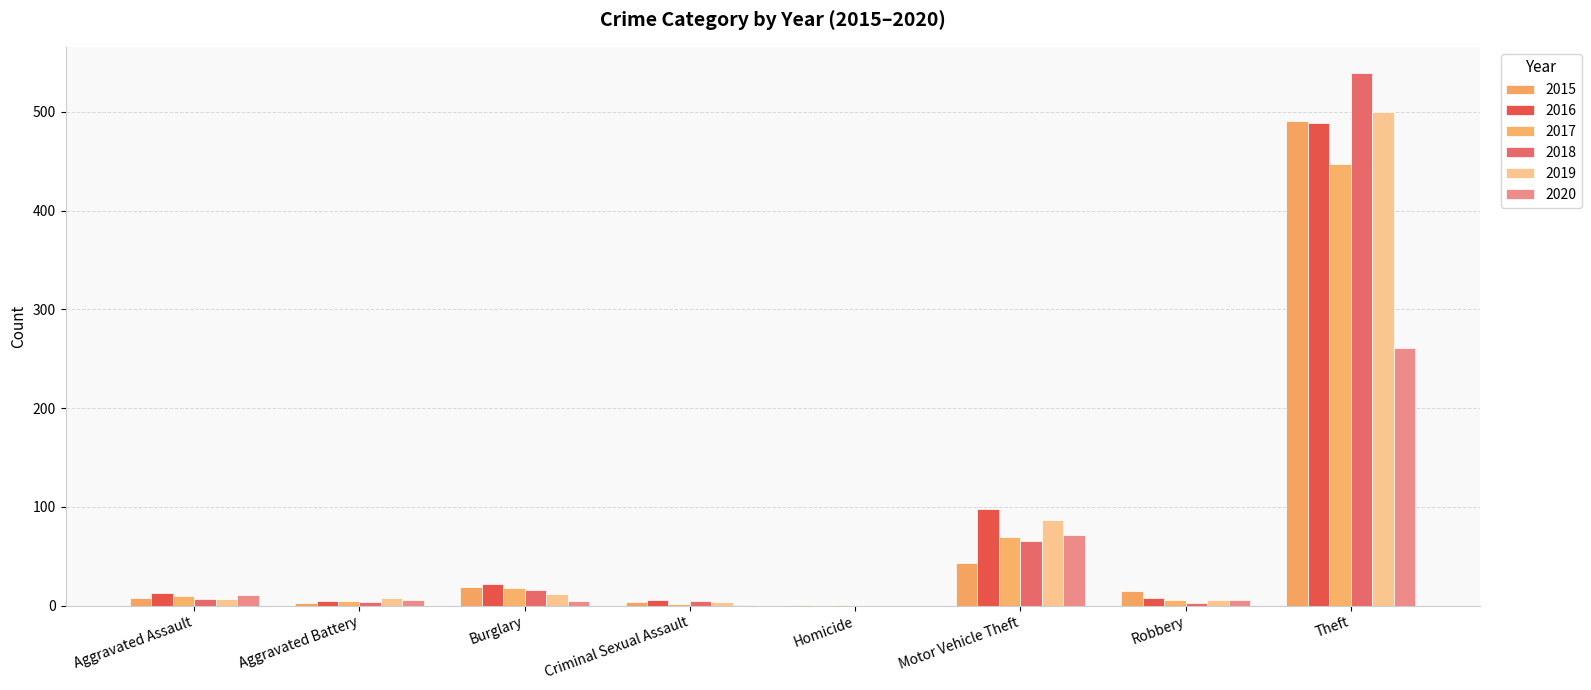

How many groups of bars are there?

8